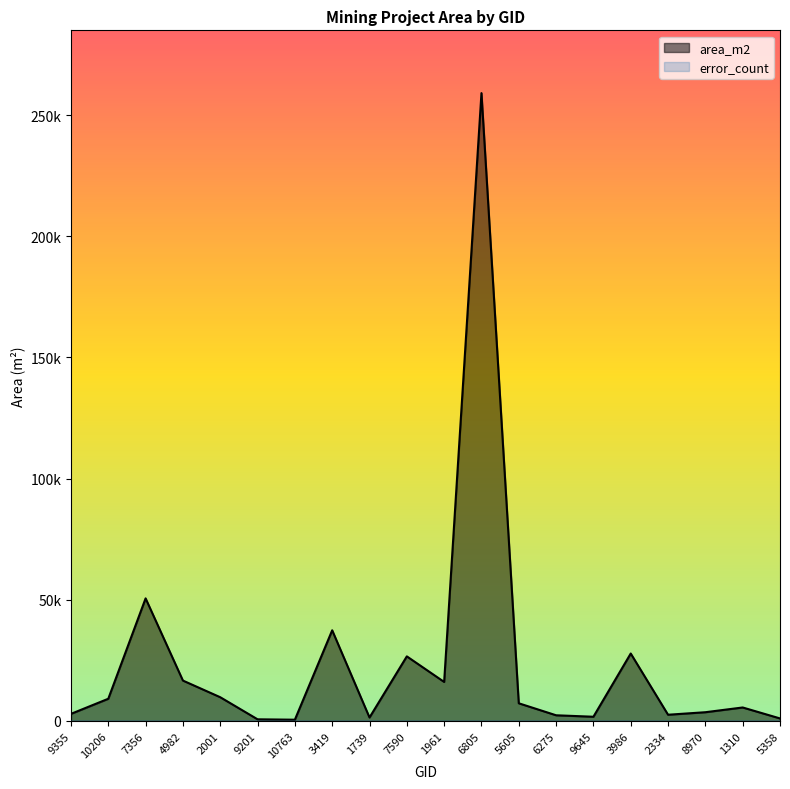

How many values exceed 7236?

10